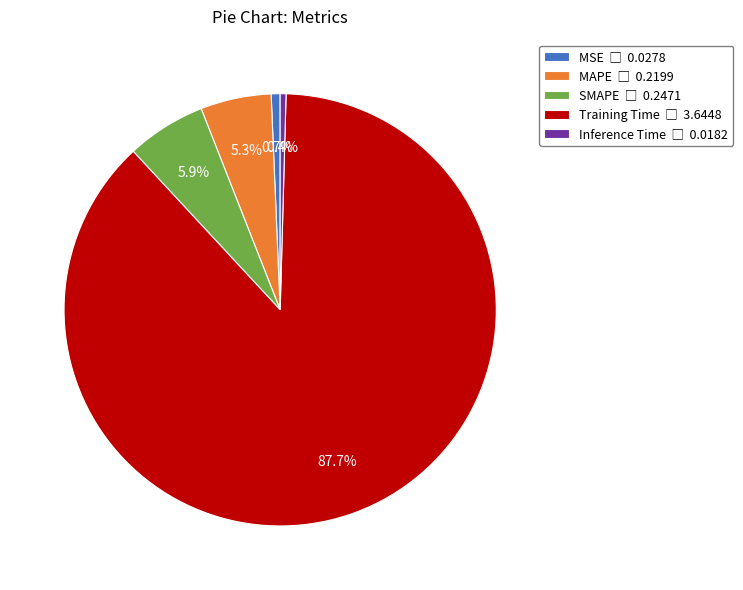

Does MAPE represent more than half of the total?

No